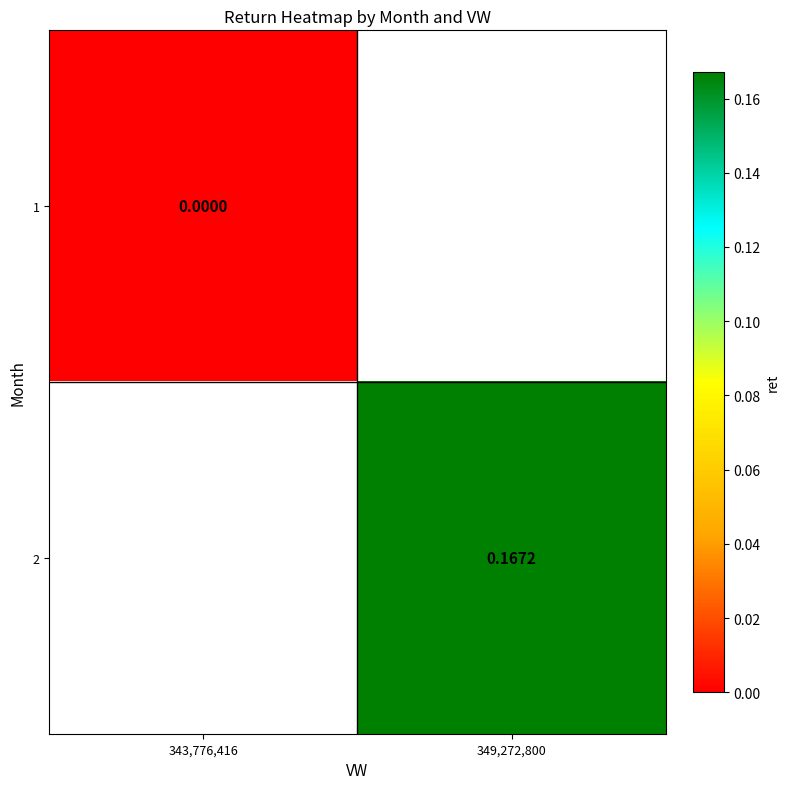

True or false: 1 has a value of 0.0 at 343,776,416.

True